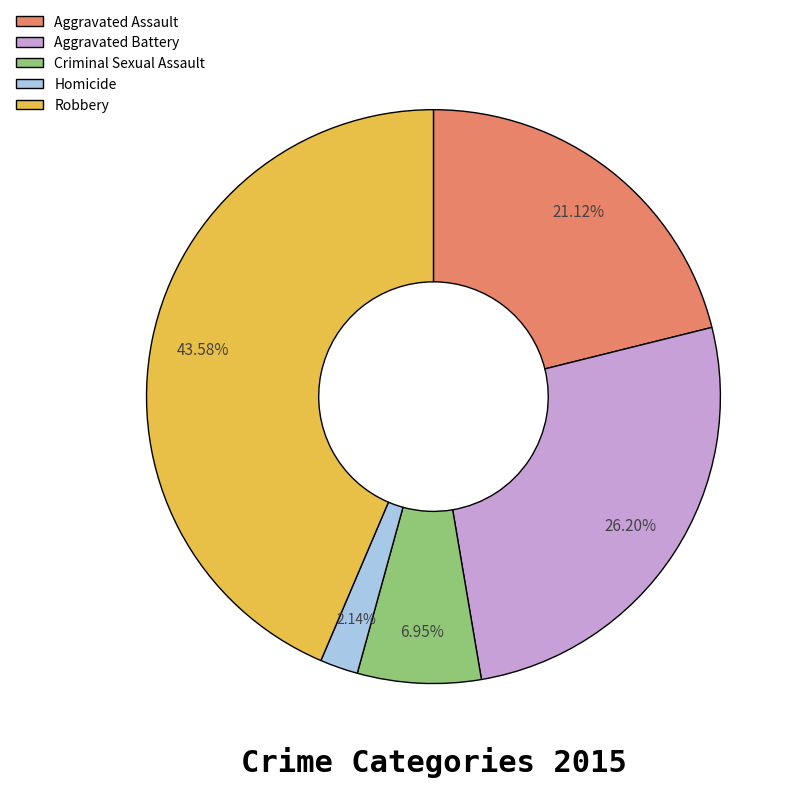

Combined, do Robbery and Criminal Sexual Assault account for over 50%?

Yes